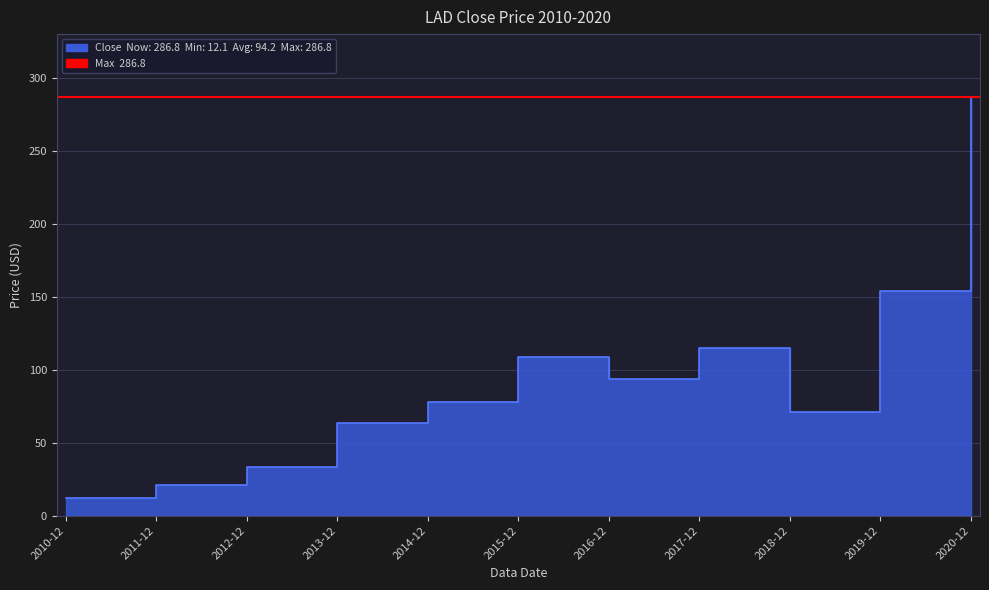

Approximately how many times larger is the value at 2013-12 compared to 2017-12?

0.6